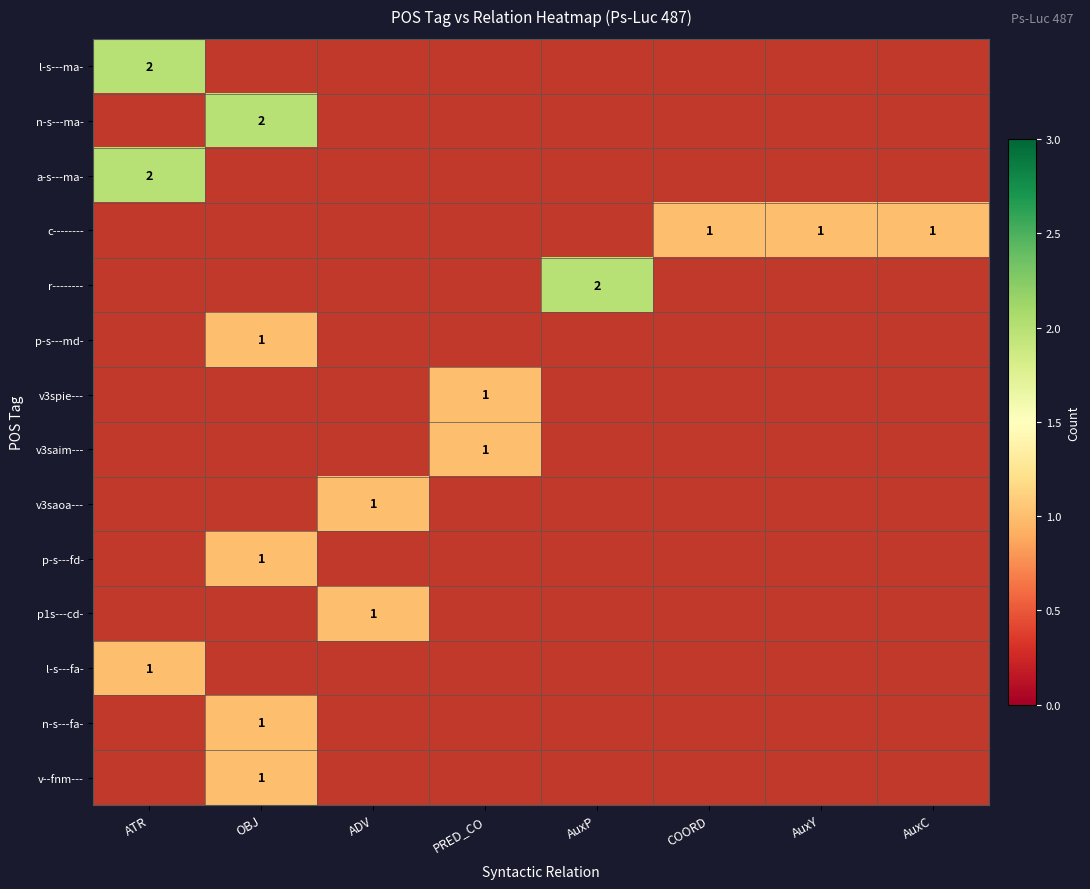

What is the maximum value shown in the chart?

2.0